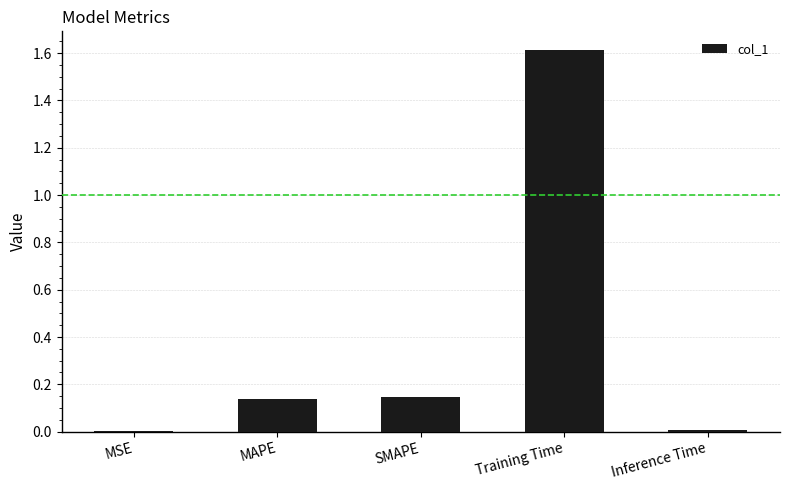

Which has a higher value, Inference Time or SMAPE?

SMAPE